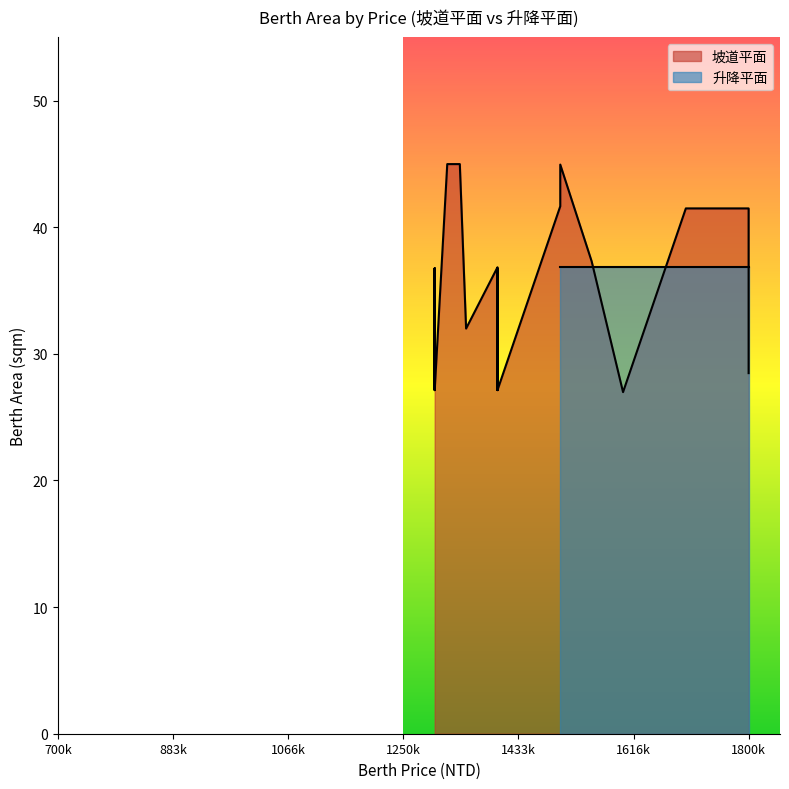

Between which two adjacent categories do 坡道平面 and 升降平面 first intersect?

2 and 3